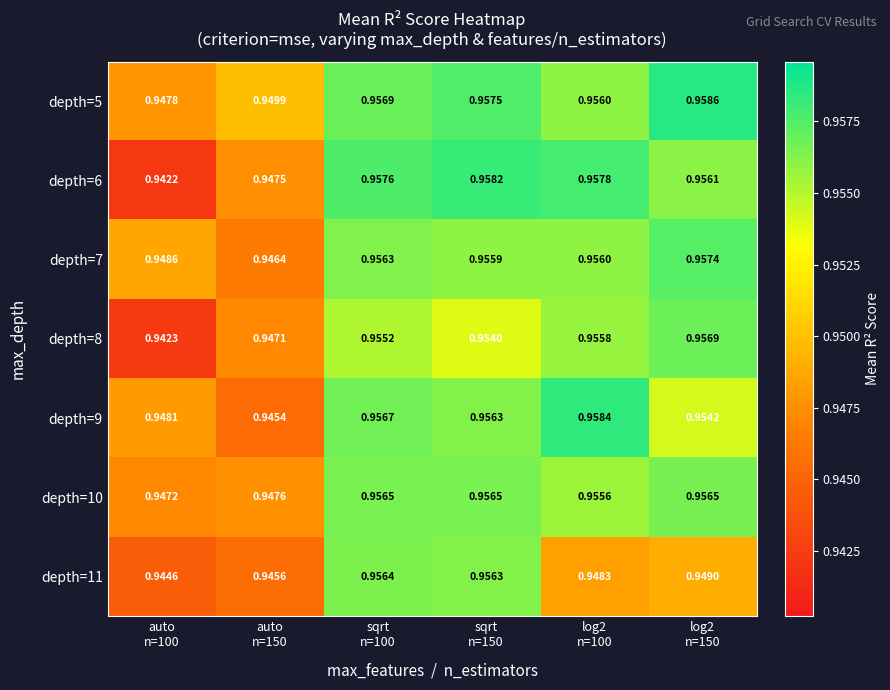

Rank the series by their maximum value, from highest to lowest.

depth=5, depth=9, depth=6, depth=7, depth=8, depth=10, depth=11